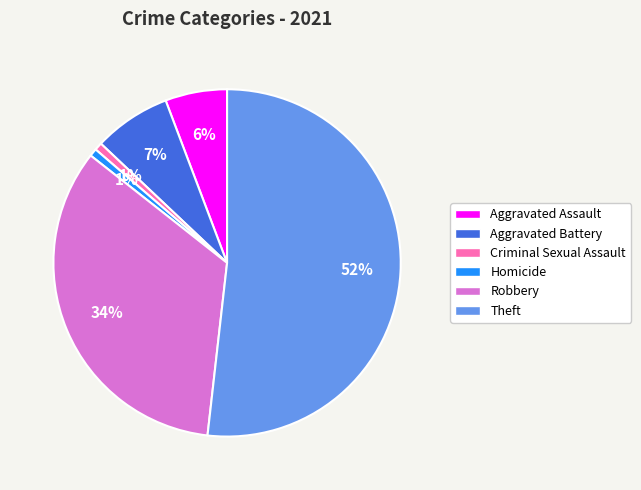

To the nearest percent, what is the combined percentage of Robbery and Homicide?

35%